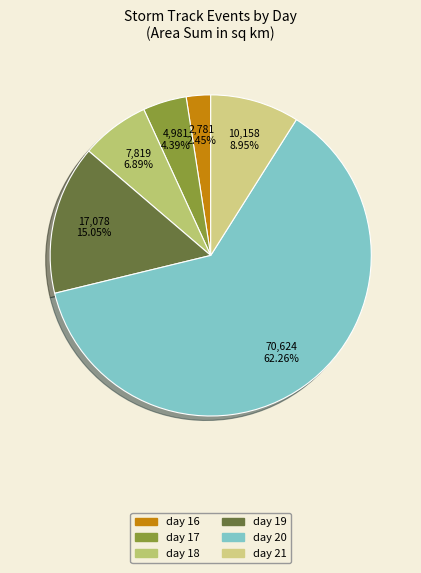

How many slices are in this pie chart?

6